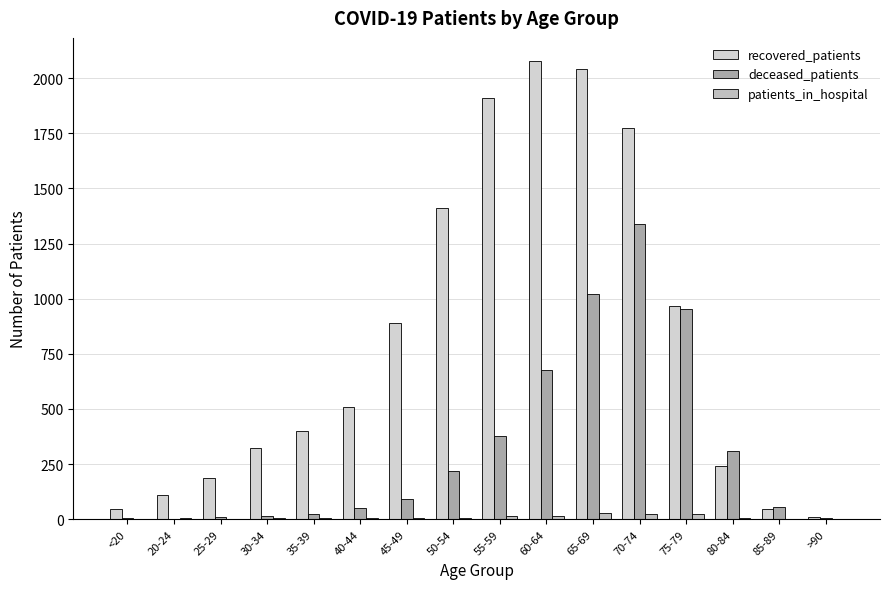

Are the bars horizontal?

No